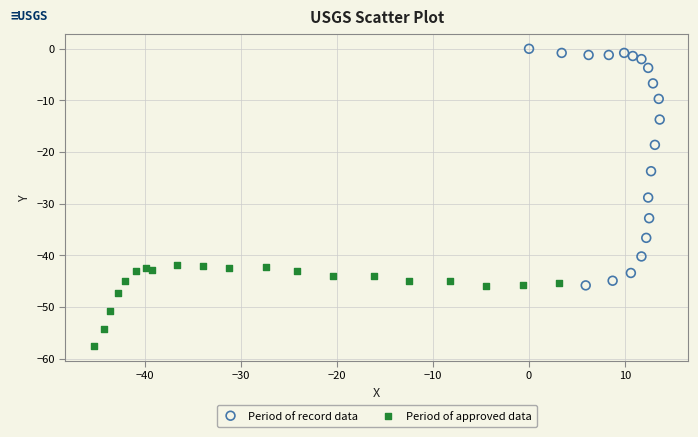

What are all the series names shown in the legend?

Period of record data, Period of approved data